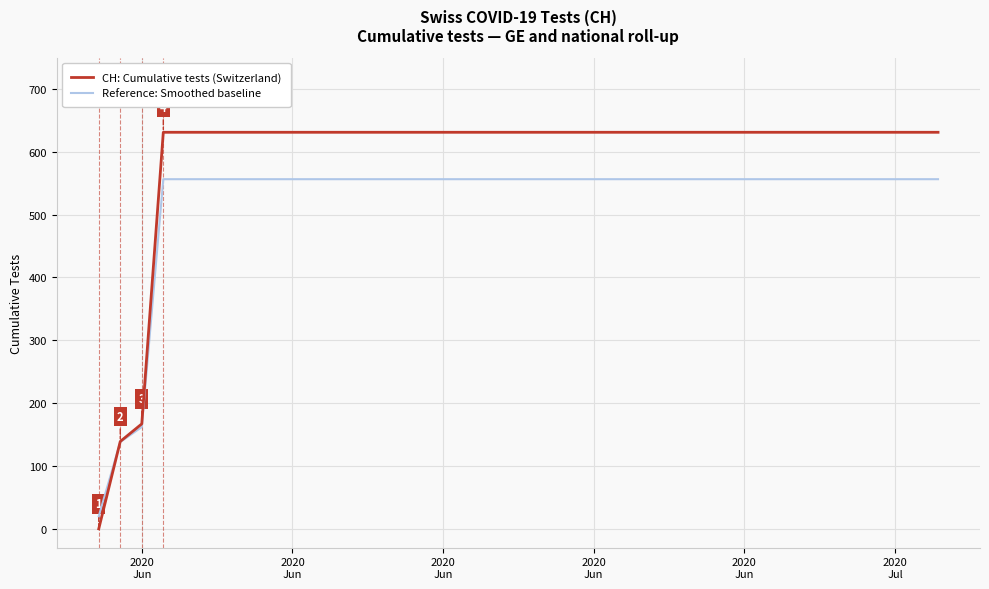

List the series in order of their peak value, highest first.

CH: Cumulative tests (Switzerland), Reference: Smoothed baseline